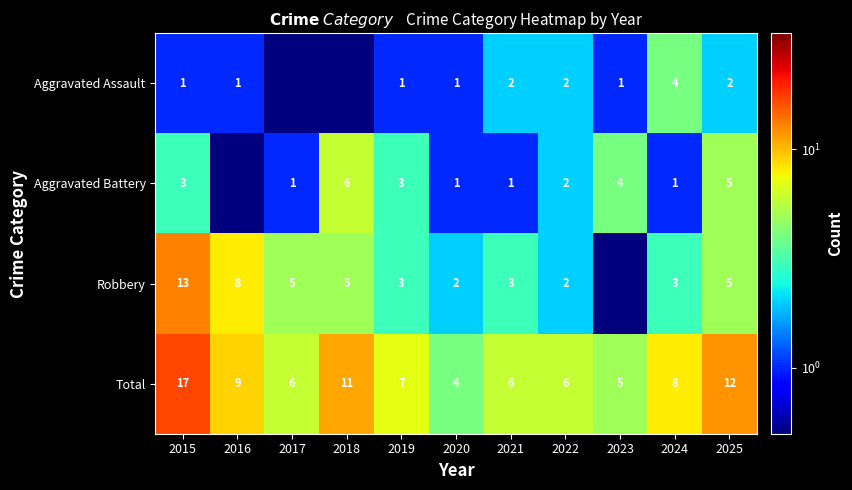

Is the value of Total at 2022 greater than the value of Aggravated Assault at 2015?

Yes